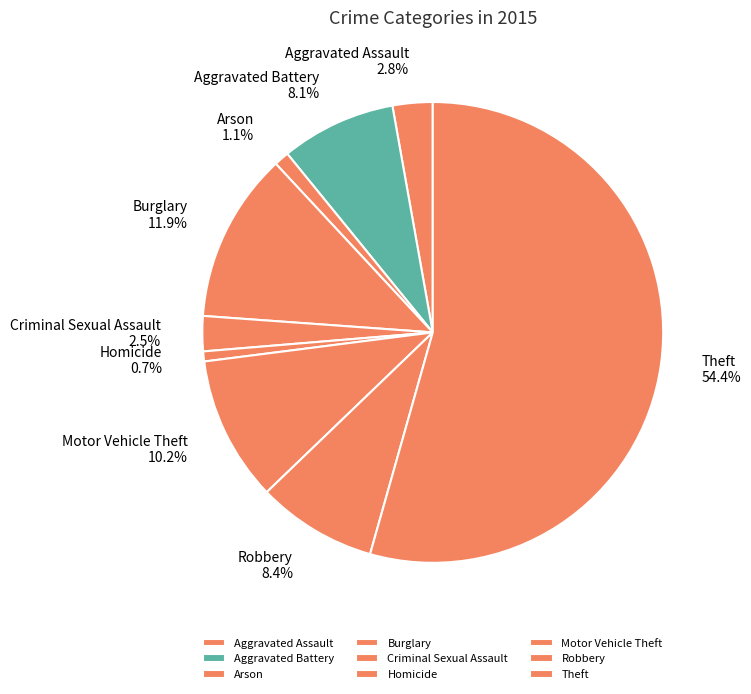

Approximately how many times larger is the value at Burglary 11.9% compared to Homicide 0.7%?

17.0